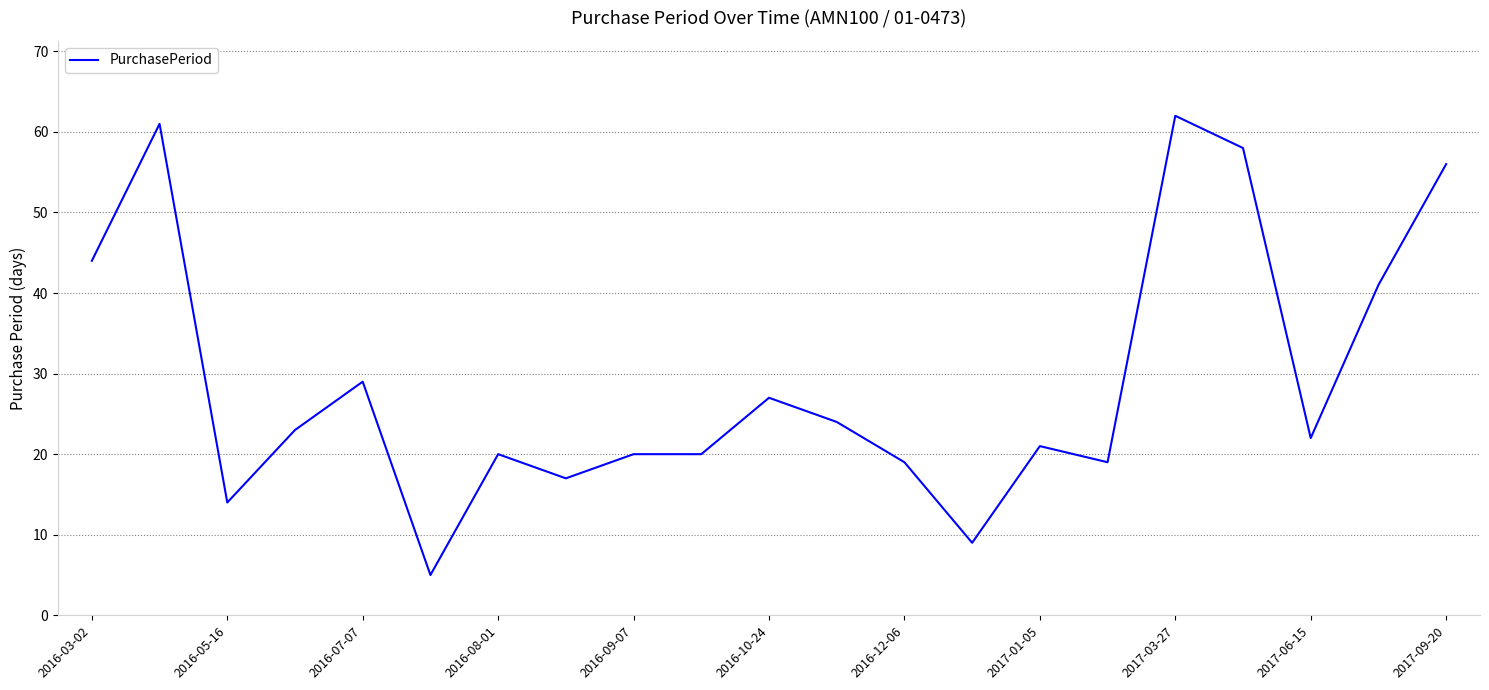

Does the chart display data point markers on the line(s)?

No